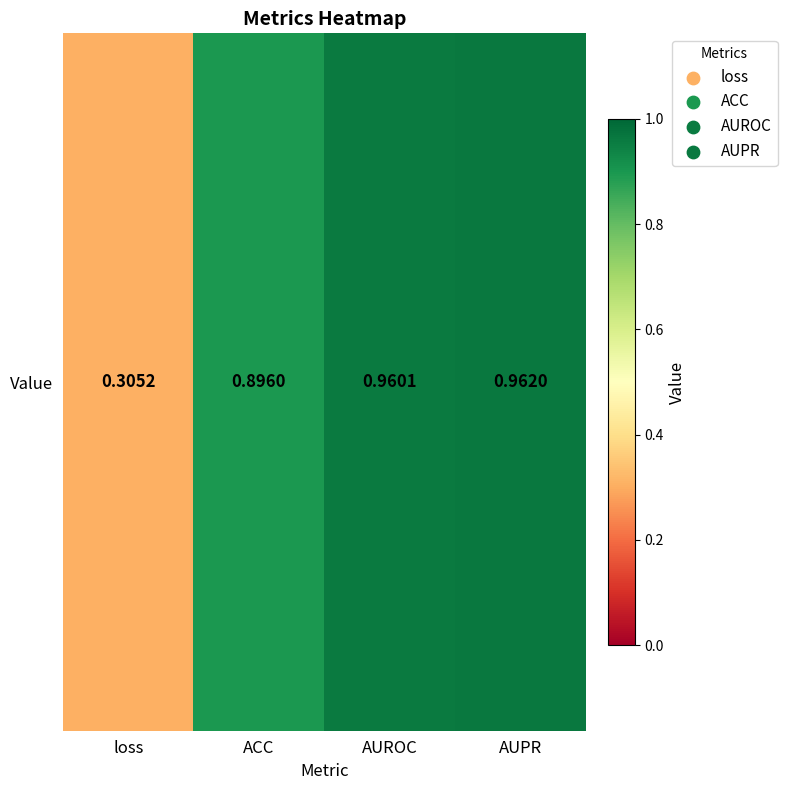

What is the approximate value at AUROC?

1.0